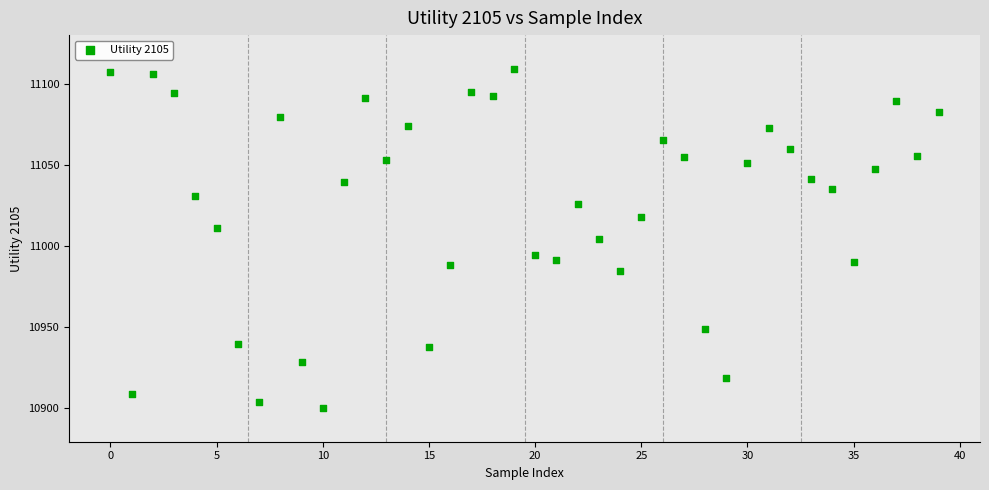

What is the range of Y values (max minus min)?

209.0